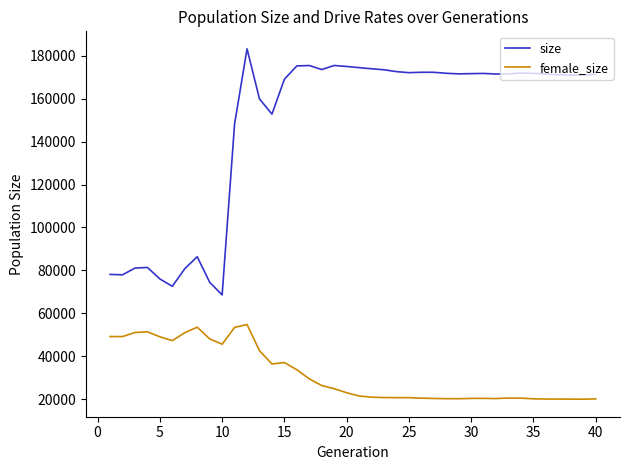

Which series has the largest range (max minus min)?

size